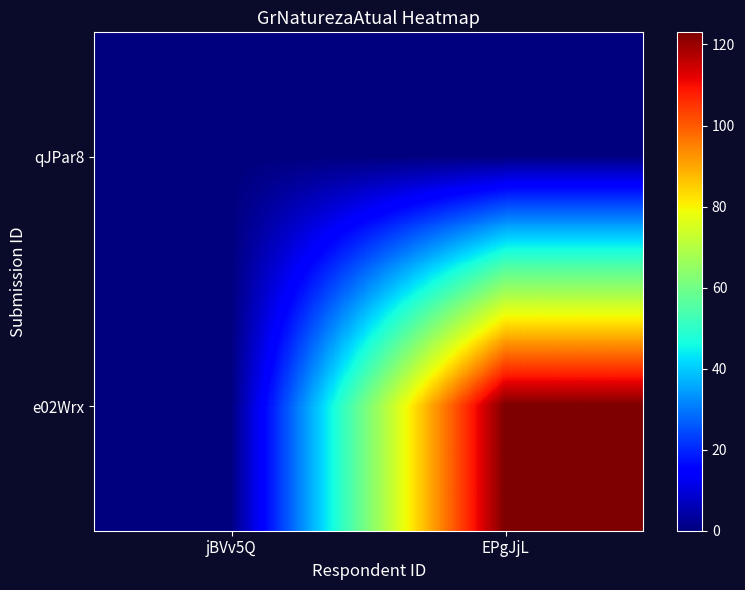

Which has a higher value, EPgJjL or jBVv5Q?

EPgJjL